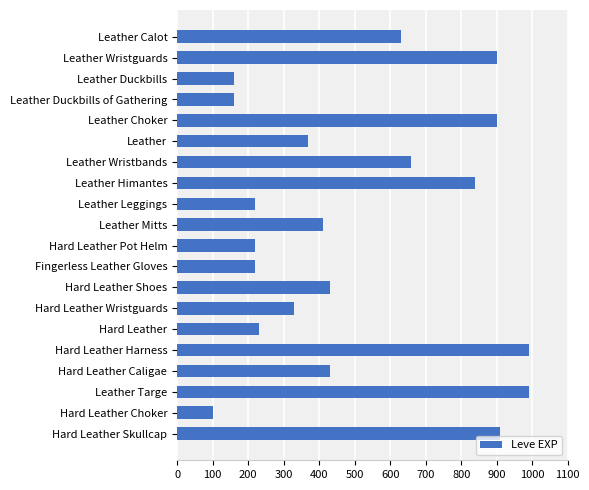

The value at Leather Wristguards is 483. True or false?

False